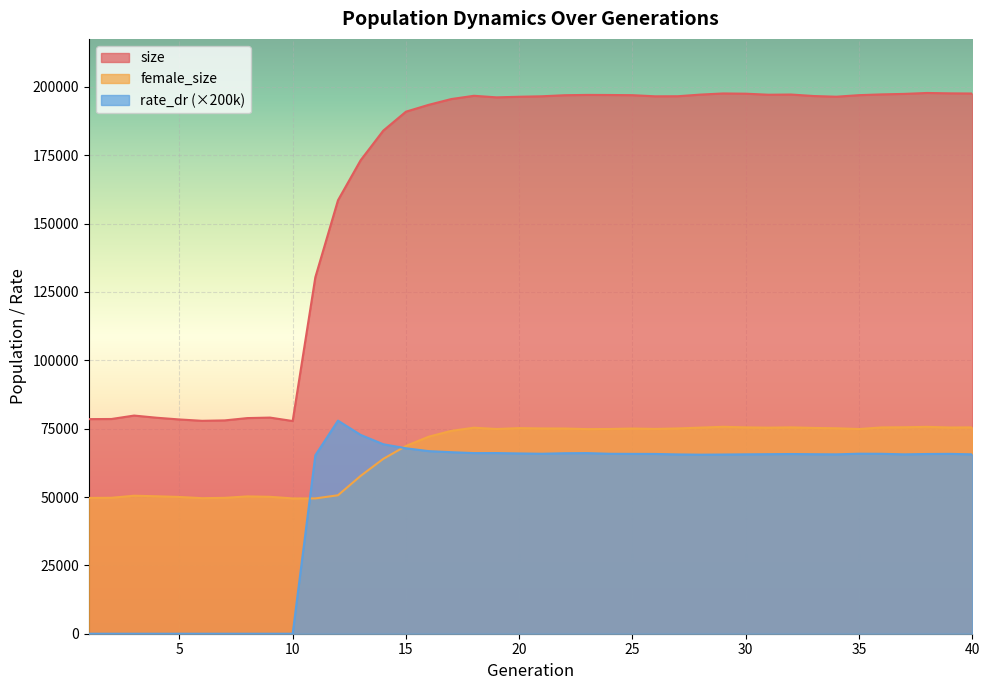

Count the number of categories in the chart.

40